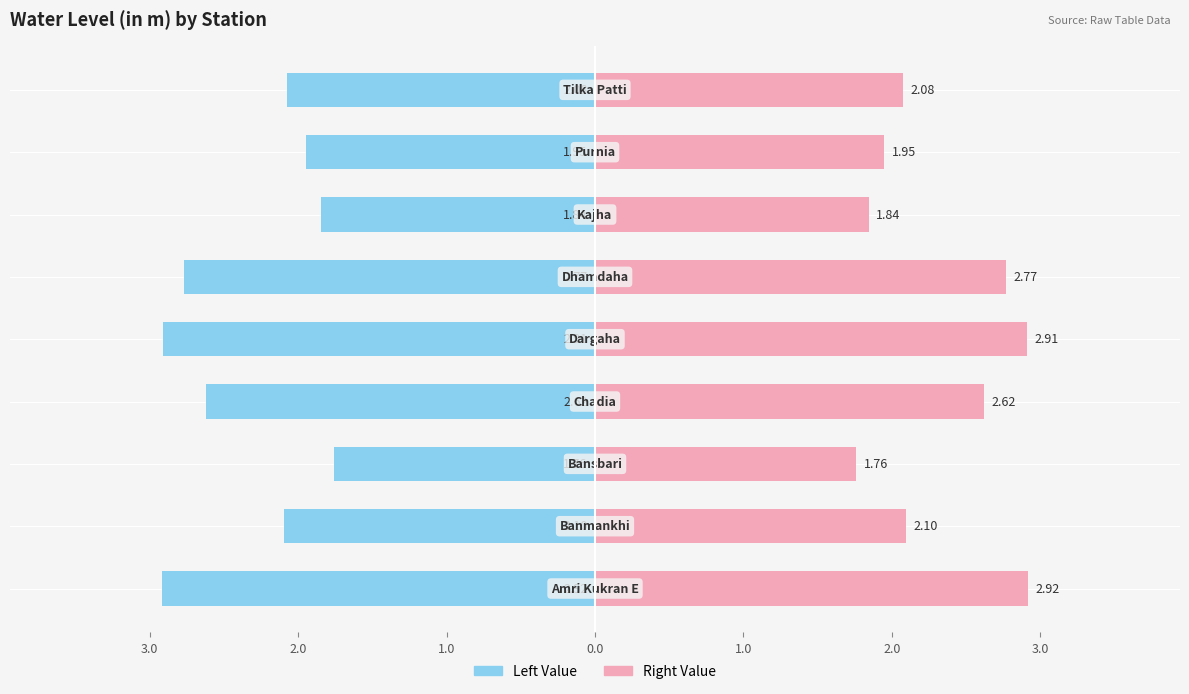

List the series in order of their overall mean, lowest first.

Left (Blue), Right (Pink)